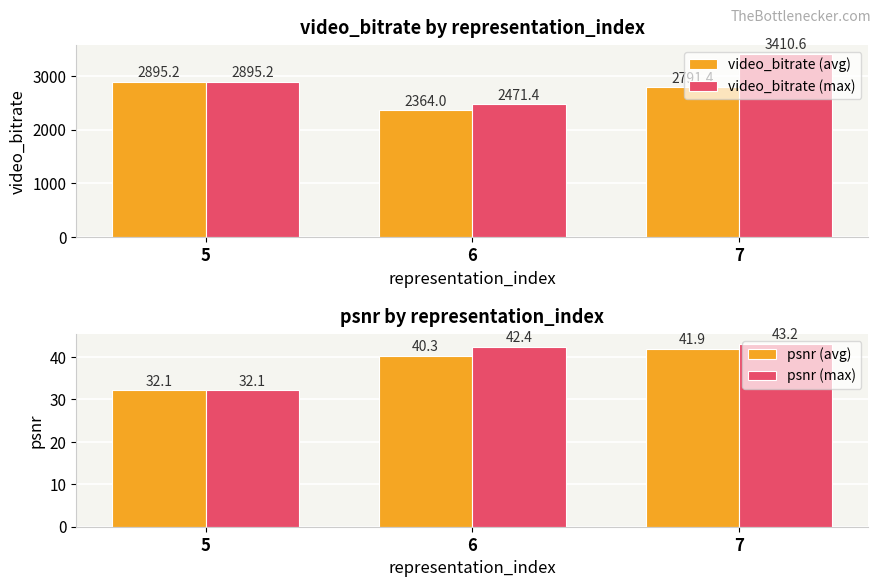

How many data points in psnr (avg) are above 40?

2